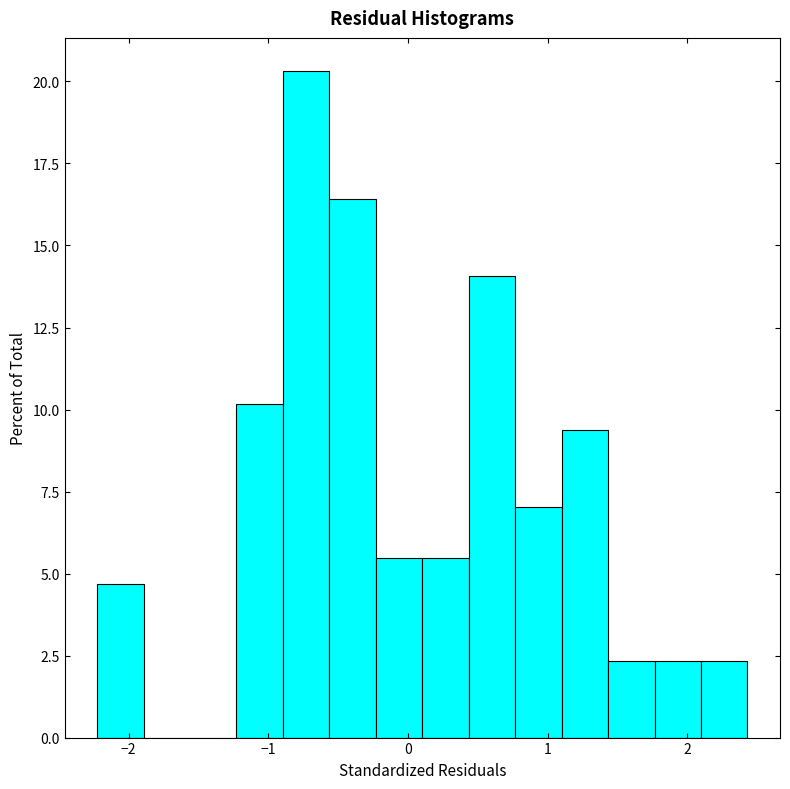

Read against the x-axis, roughly where is the centre of the tallest bar?

-0.7